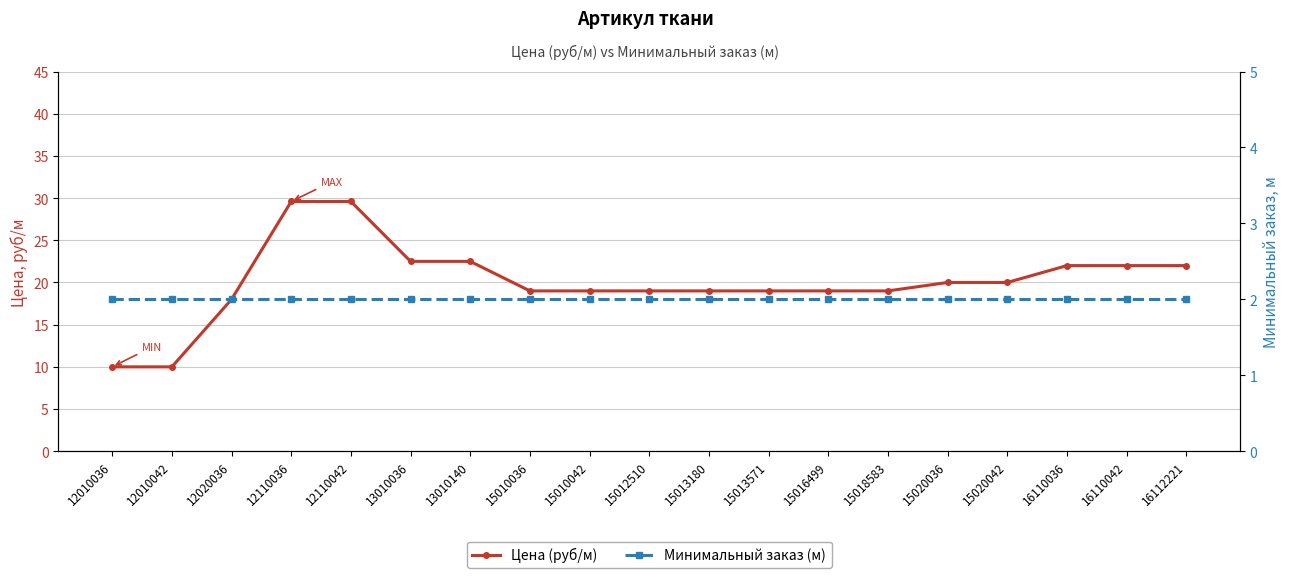

What is the average value of the Минимальный заказ (м) series?

2.0